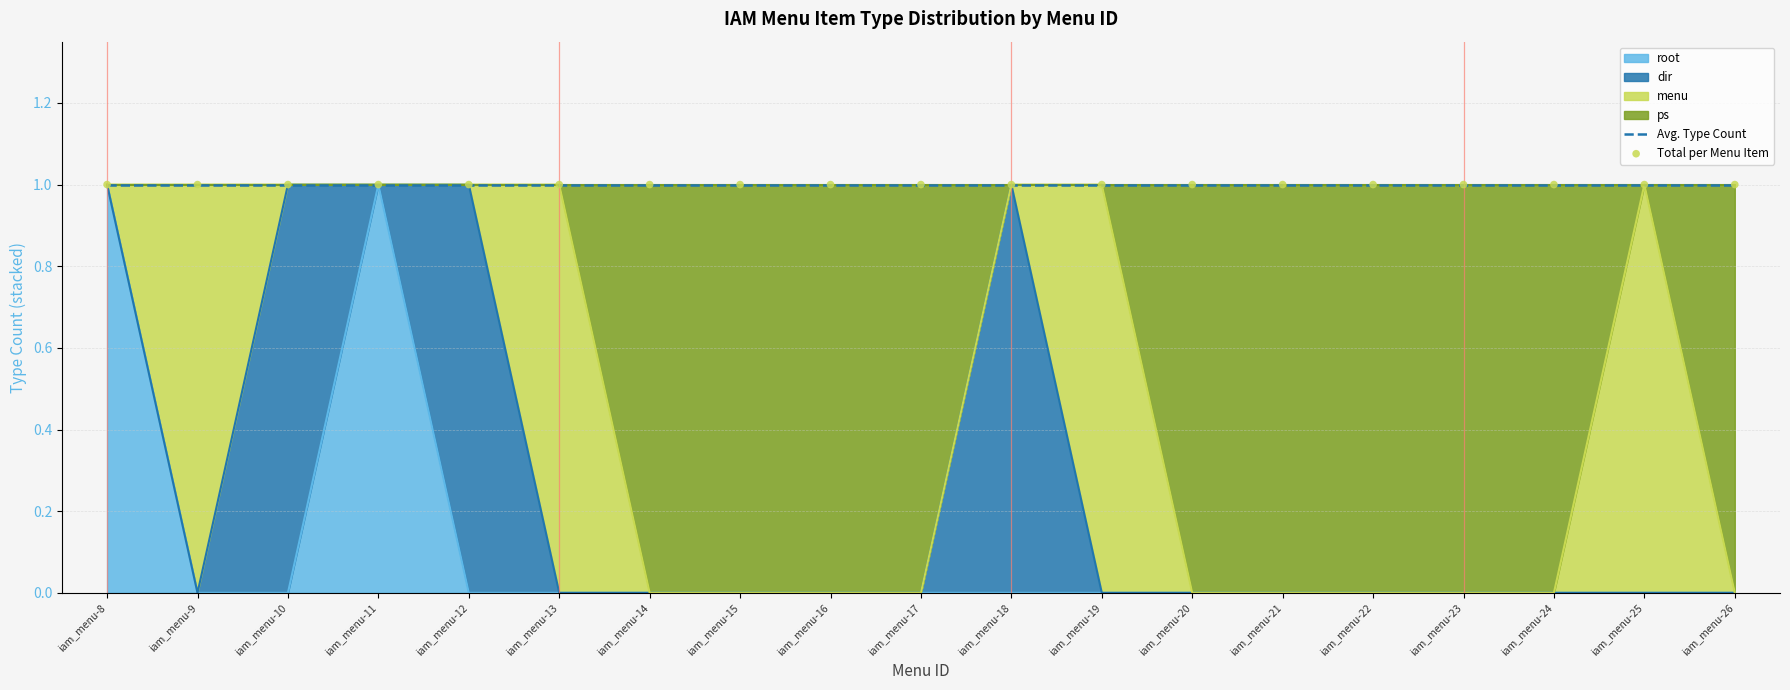

Which series reaches the minimum Y coordinate?

root